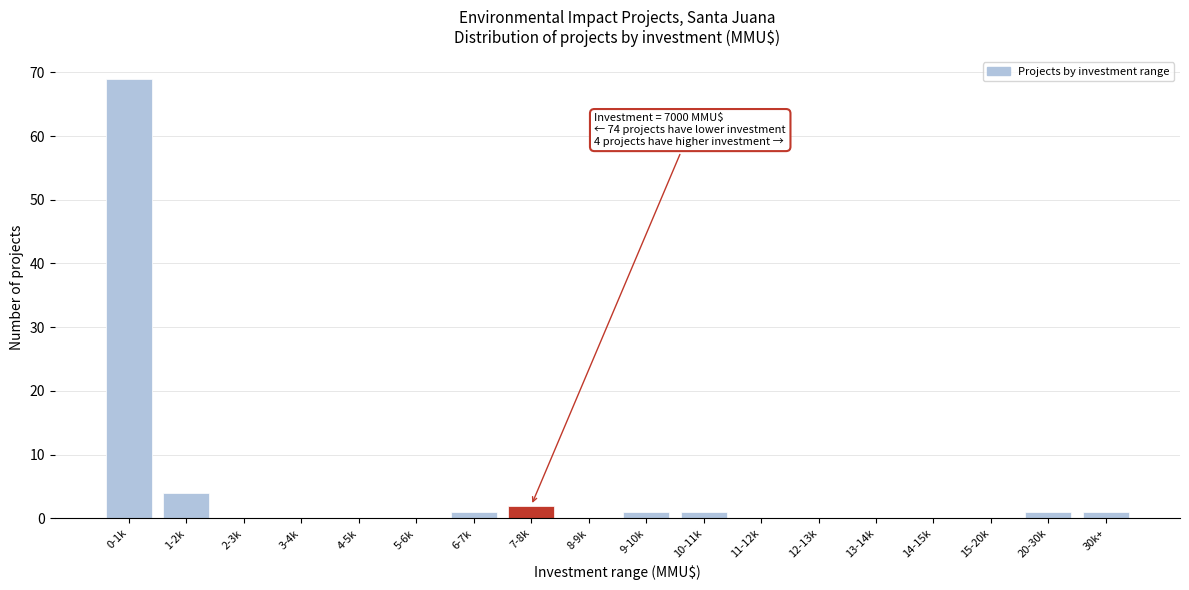

Reading left to right, transcribe all the data shown in this chart.

0-1k=69	1-2k=4	2-3k=0	3-4k=0	4-5k=0	5-6k=0	6-7k=1	7-8k=2	8-9k=0	9-10k=1	10-11k=1	11-12k=0	12-13k=0	13-14k=0	14-15k=0	15-20k=0	20-30k=1	30k+=1